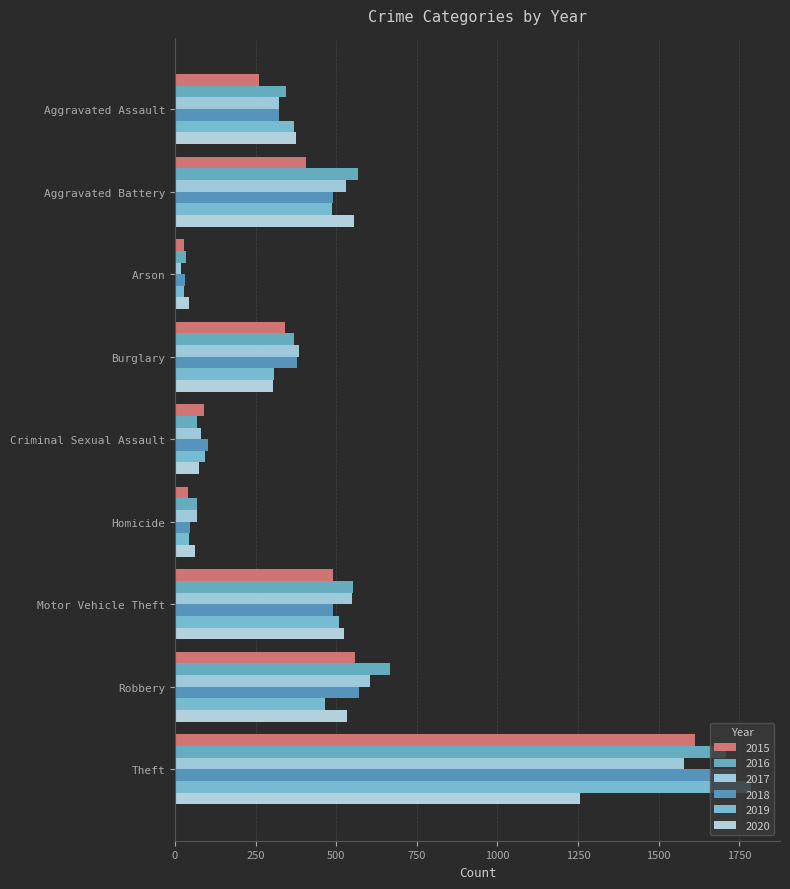

At which label does 2015 reach its peak?

Theft